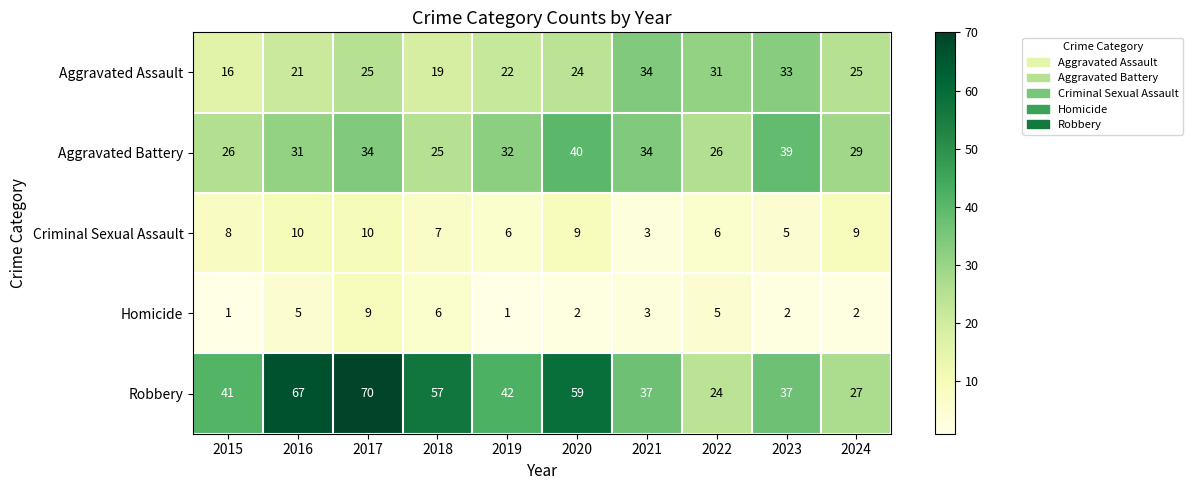

What is the average value of the Criminal Sexual Assault series?

7